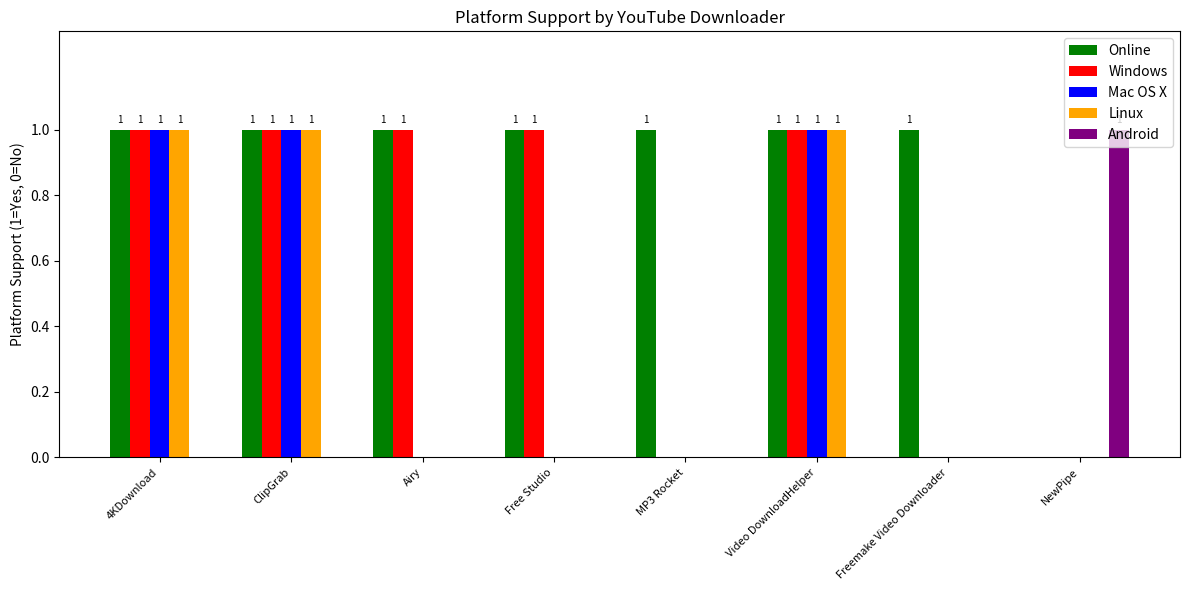

Which series has the largest total across all categories?

Online